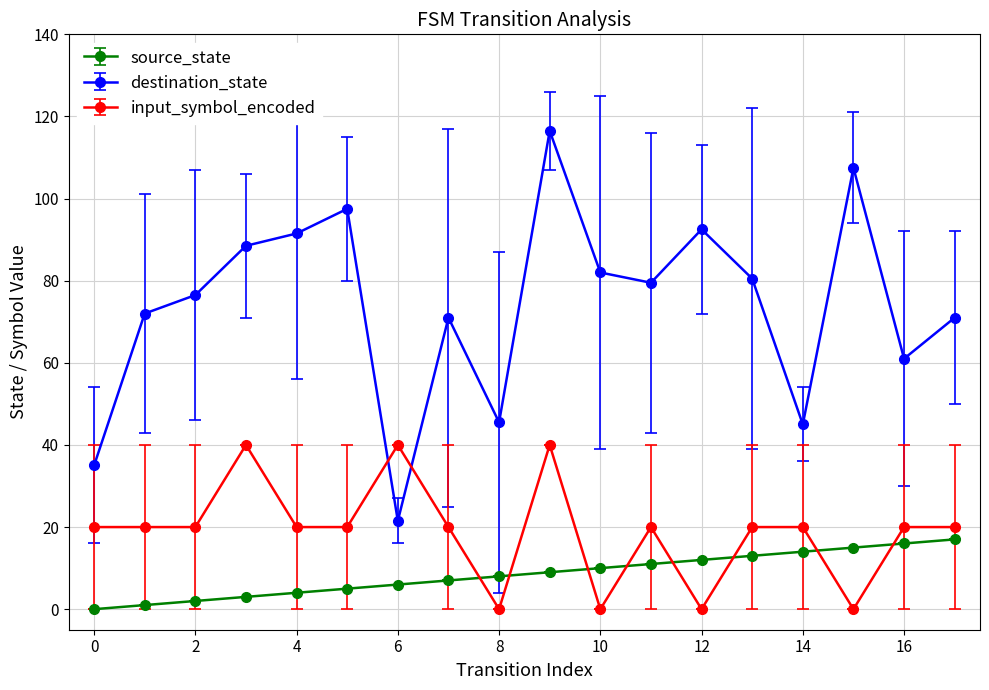

How many distinct data groups are displayed?

3